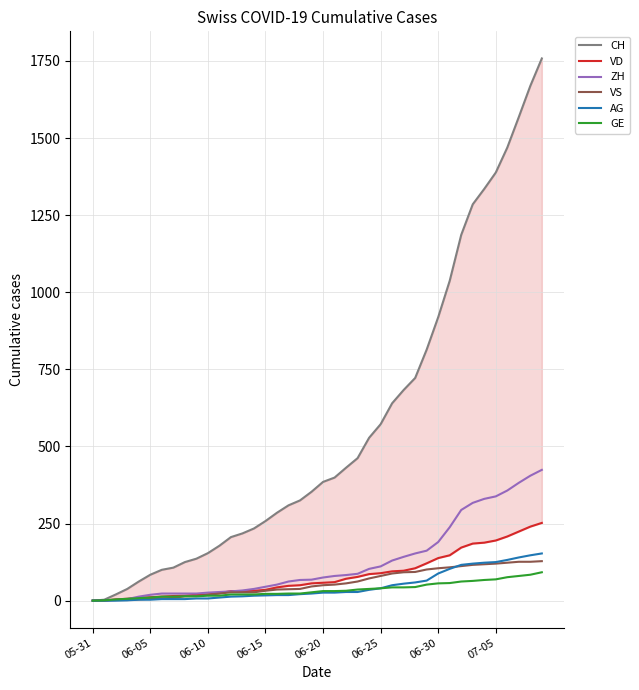

True or false: ZH has more than 0 points higher than both neighbors.

False